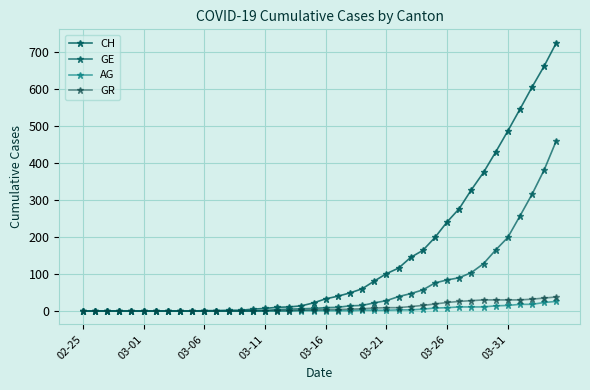

What is the maximum value shown in the chart?

726